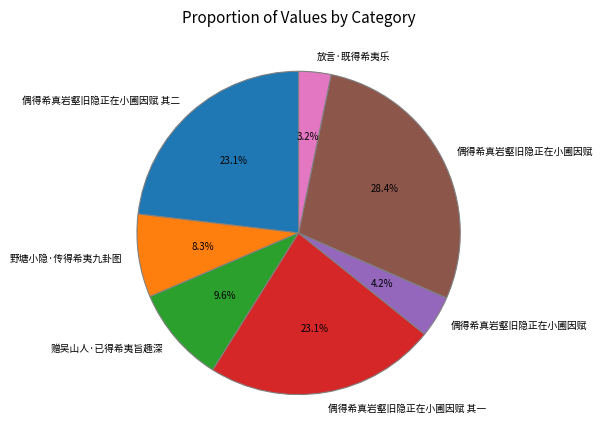

Is there any slice that represents more than half of the pie?

No